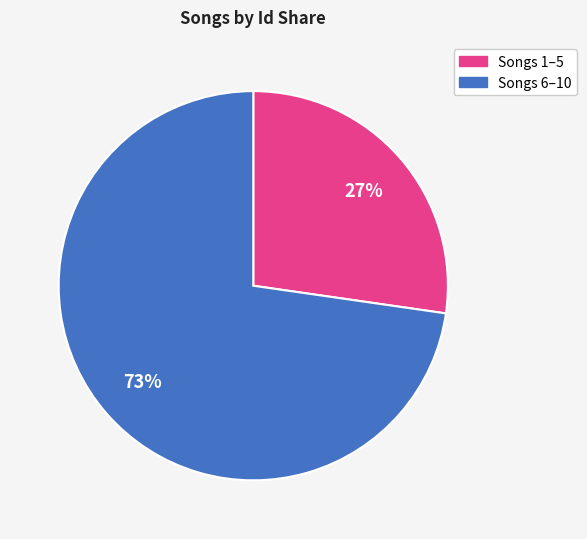

How many segments does this pie chart have?

2